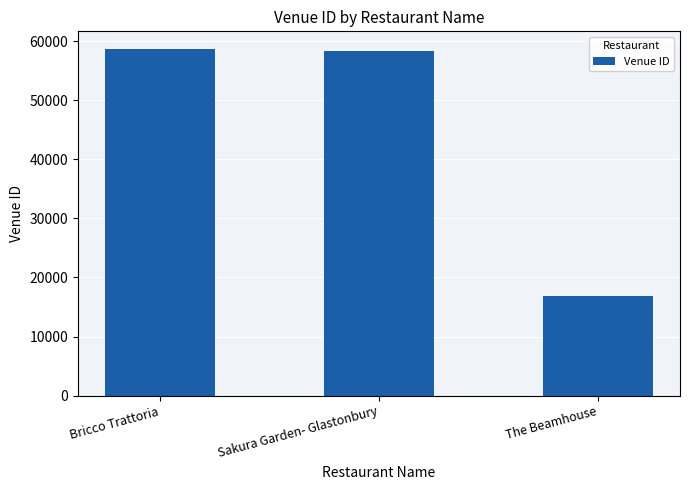

What is the average value?

44666